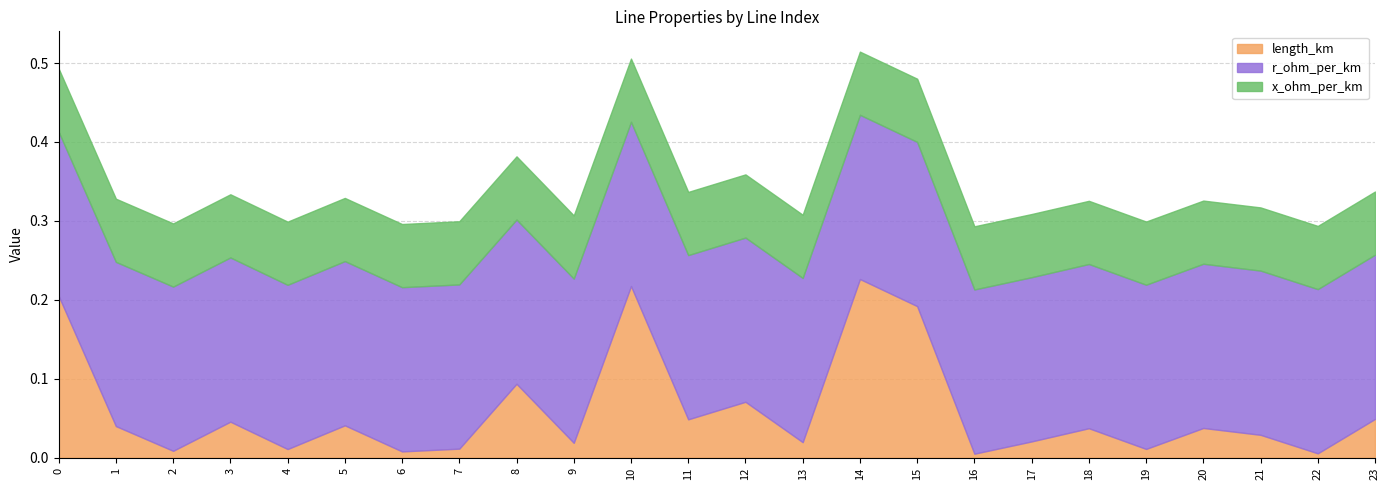

What is the total value across all series at 15?

0.5